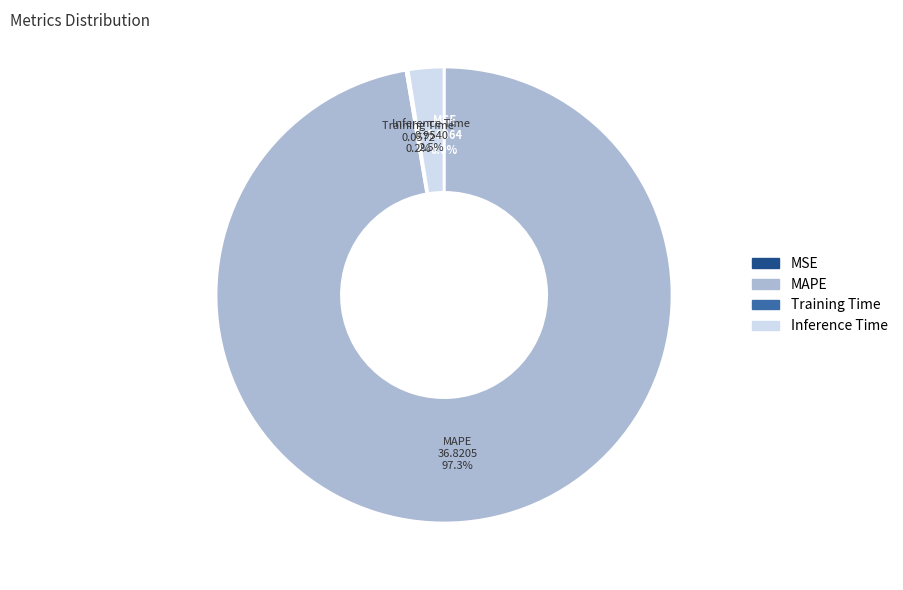

Does any single category account for the majority?

Yes